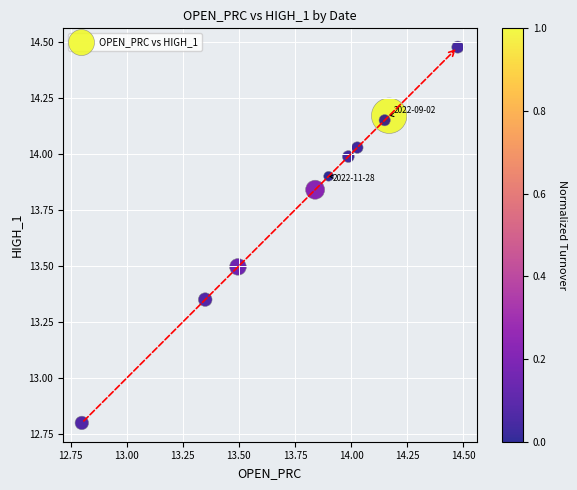

What is the range of X values (max minus min)?

1.7